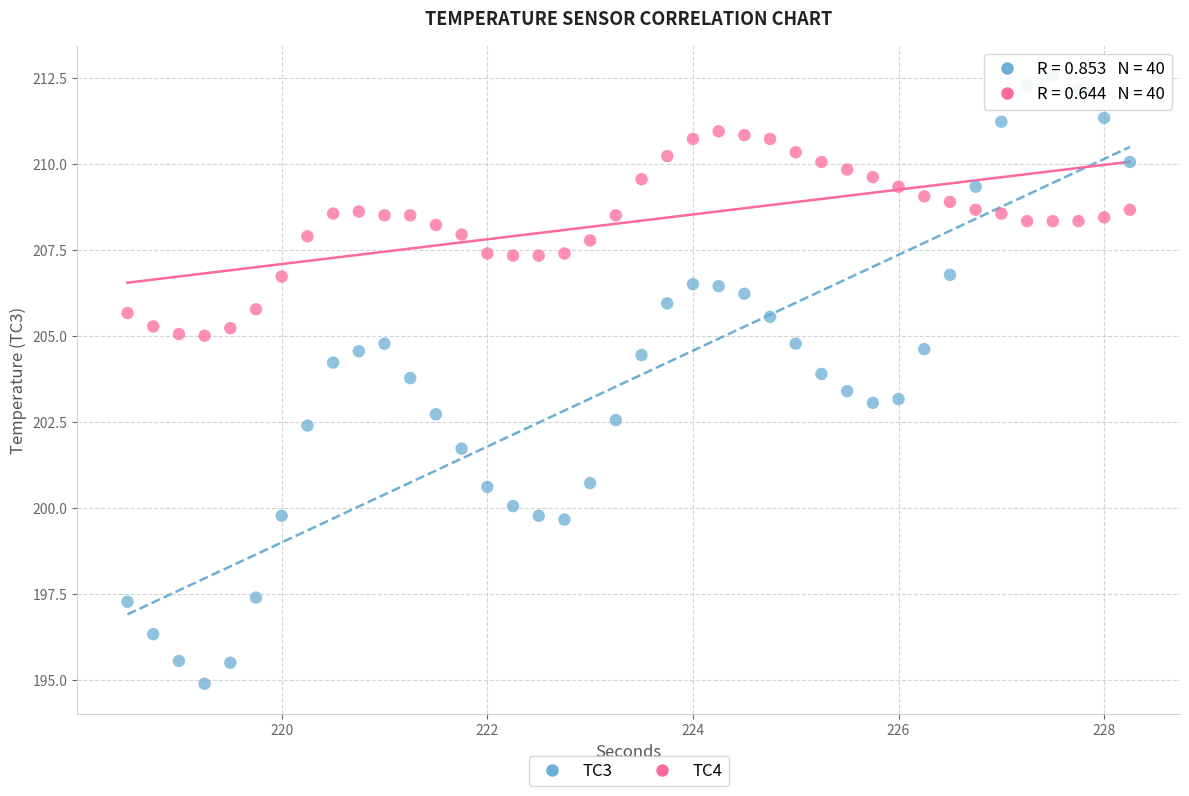

Across all data points, what is the range of X values (max minus min)?

9.8